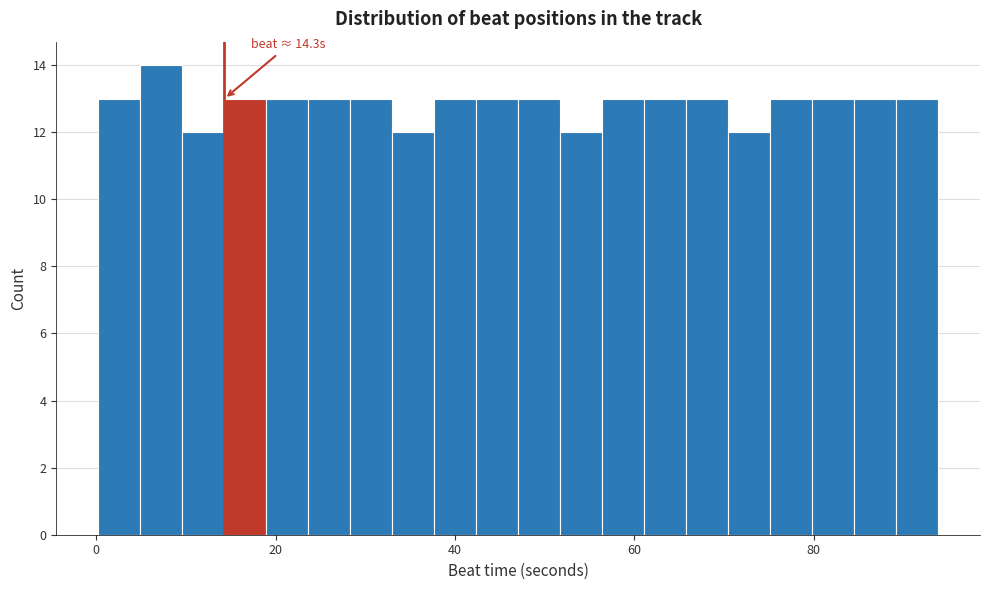

Read against the x-axis, roughly where is the centre of the tallest bar?

8